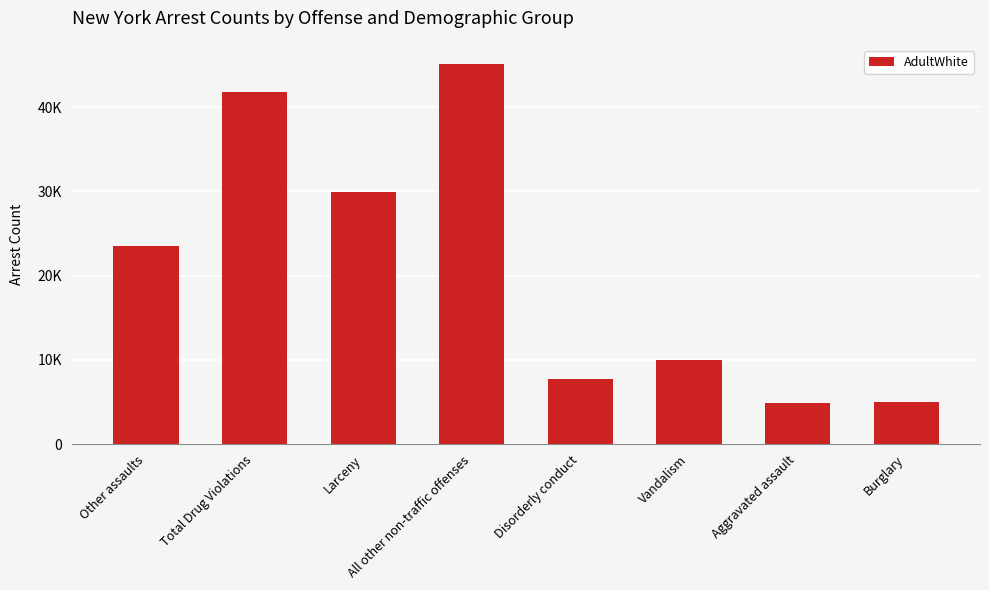

Does the chart contain any negative values?

No